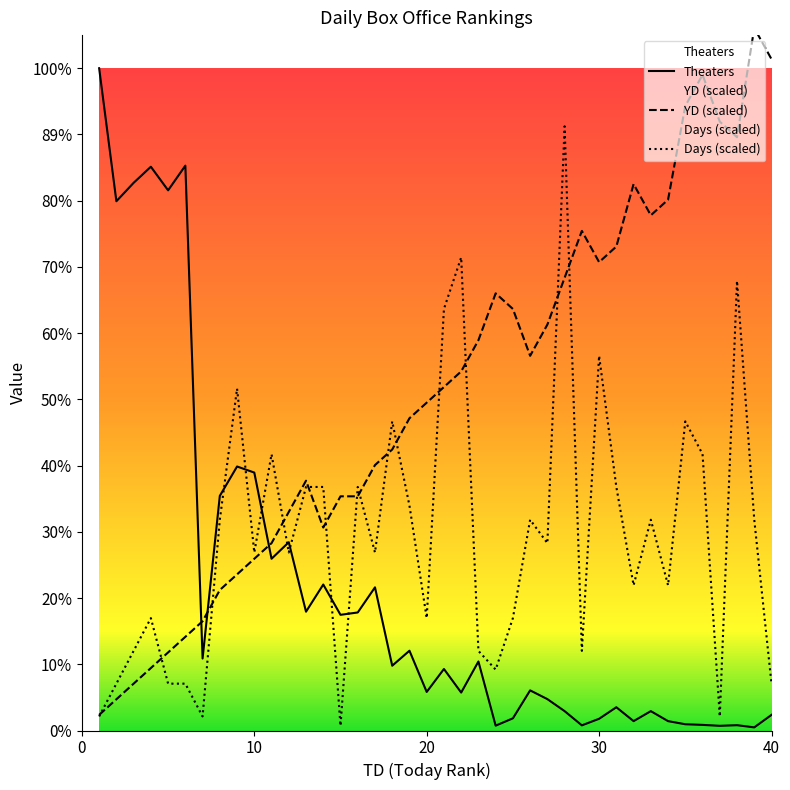

After their last crossing, which series has the higher values: Days or Theaters?

Days